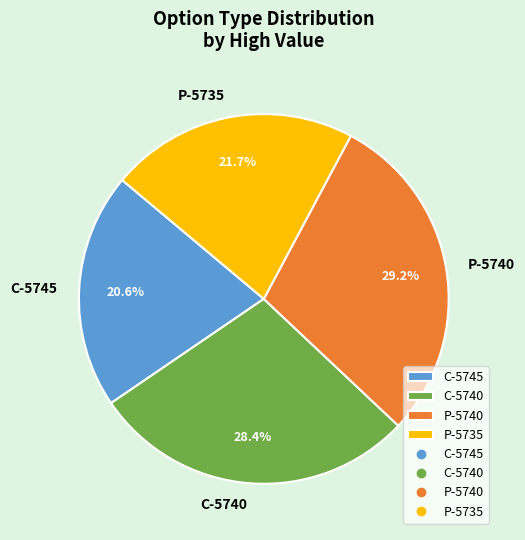

Rank the categories by value from highest to lowest.

P-5740, C-5740, P-5735, C-5745